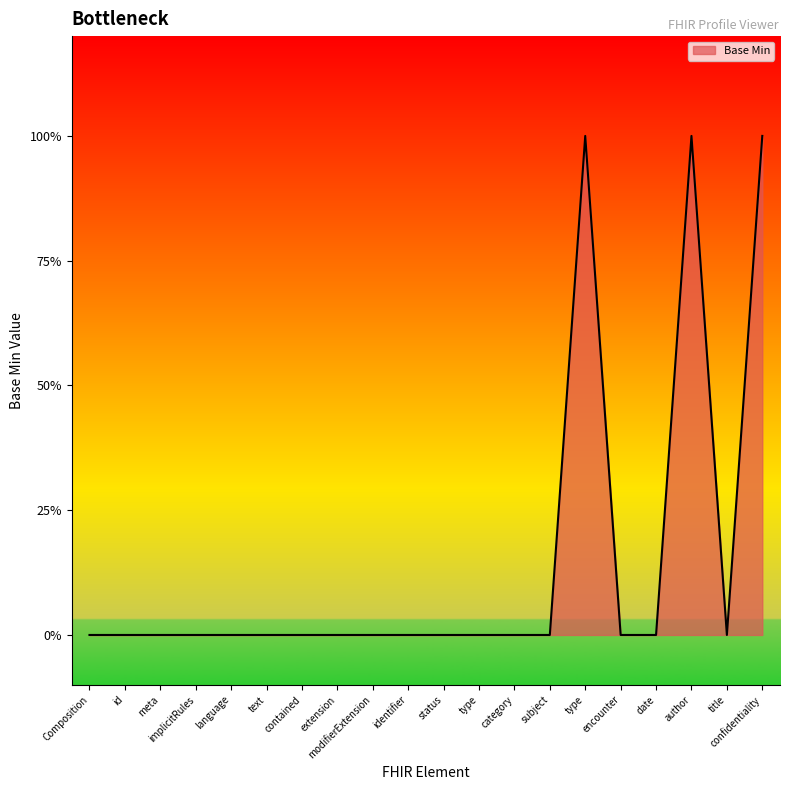

Does the chart have visible grid lines?

No